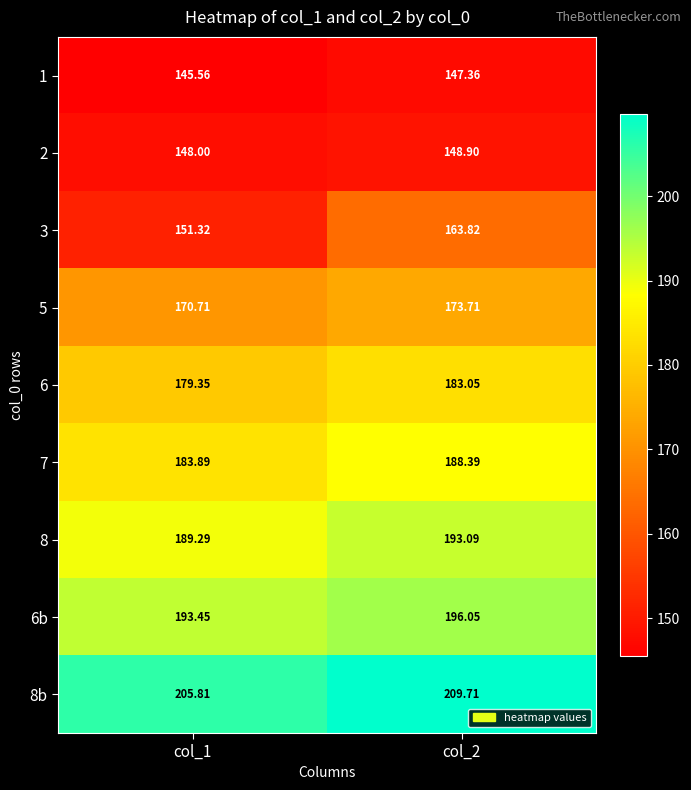

Is the value of 7 at col_2 greater than the value of 5 at col_1?

Yes